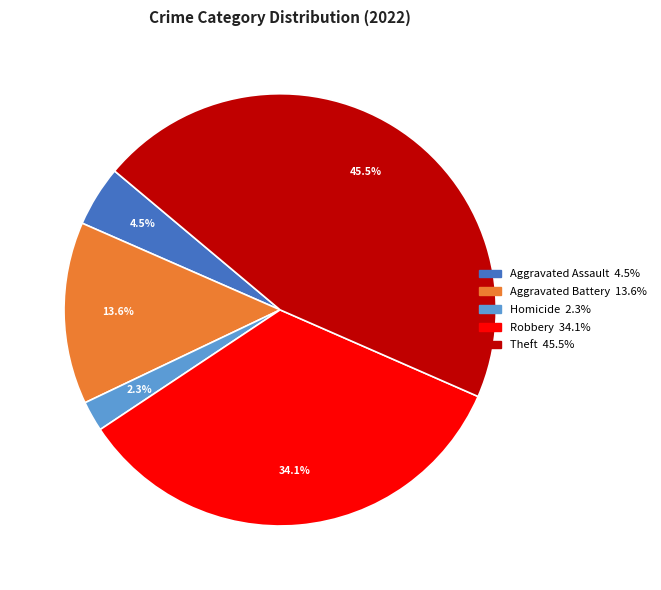

Count the number of slices in the pie.

5